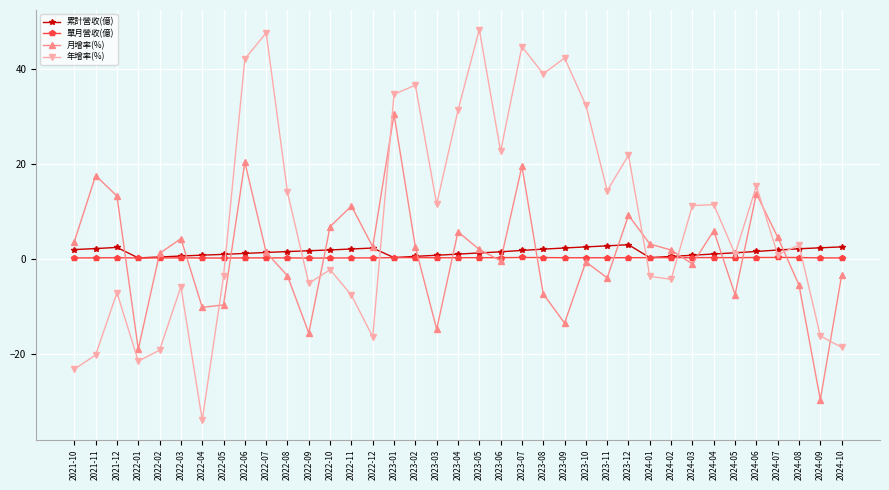

How many data points does each series have?

37